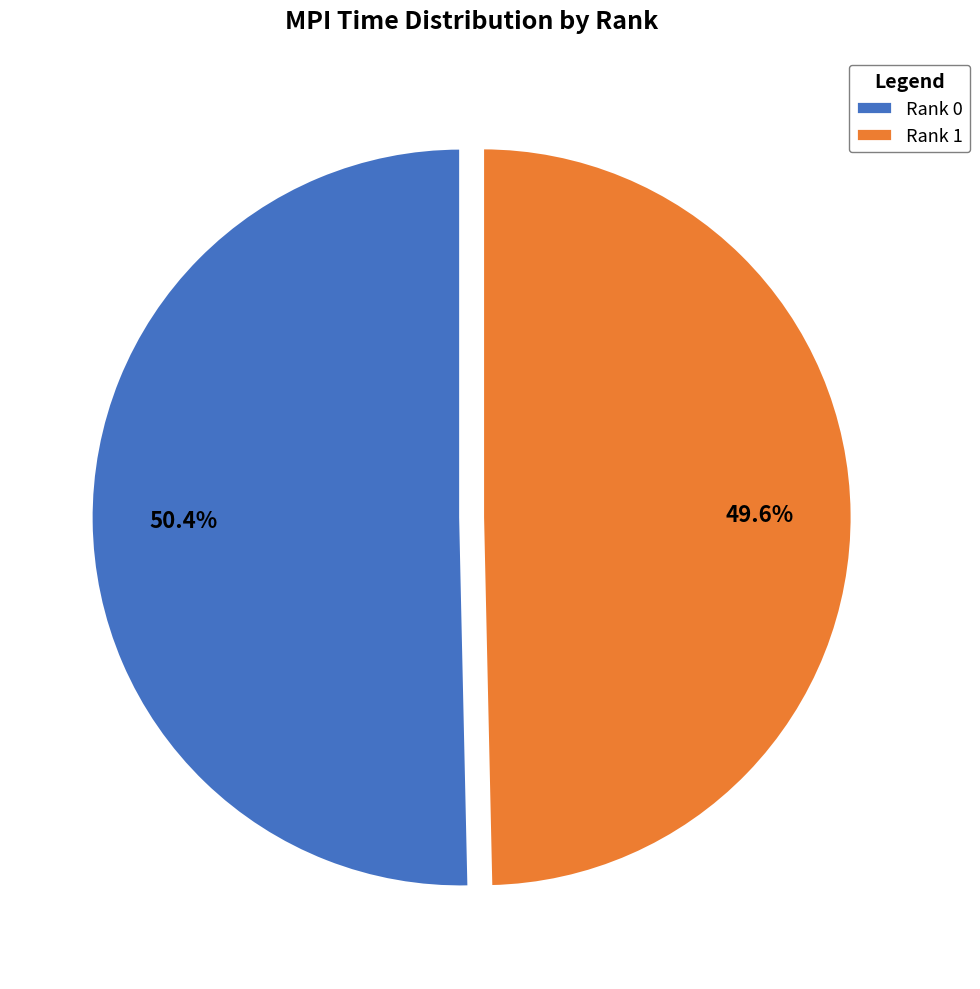

Which category has the smallest portion of the pie?

Rank 1